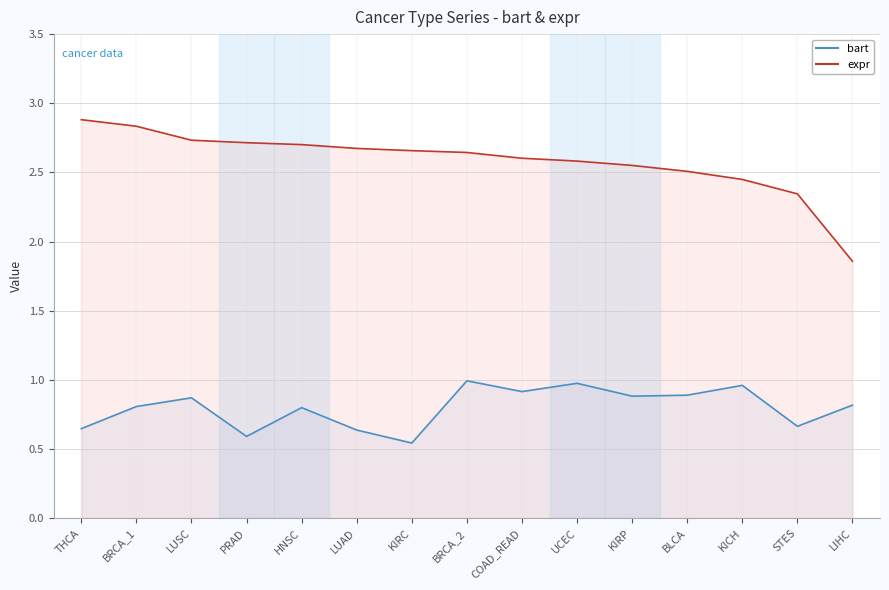

Is the value of expr at HNSC greater than the value of bart at UCEC?

Yes